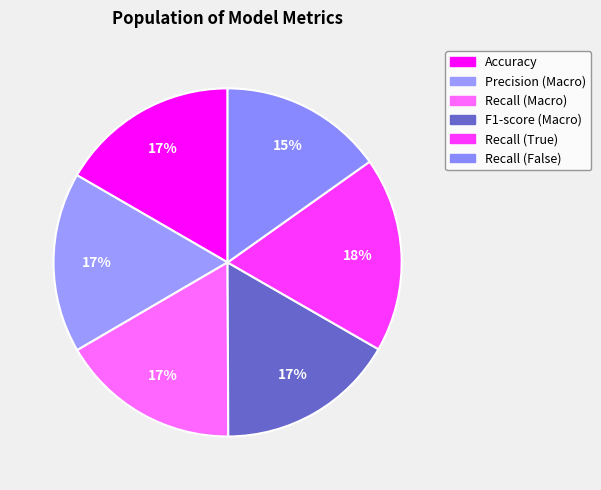

To the nearest percent, what portion does F1-score (Macro) represent?

17%